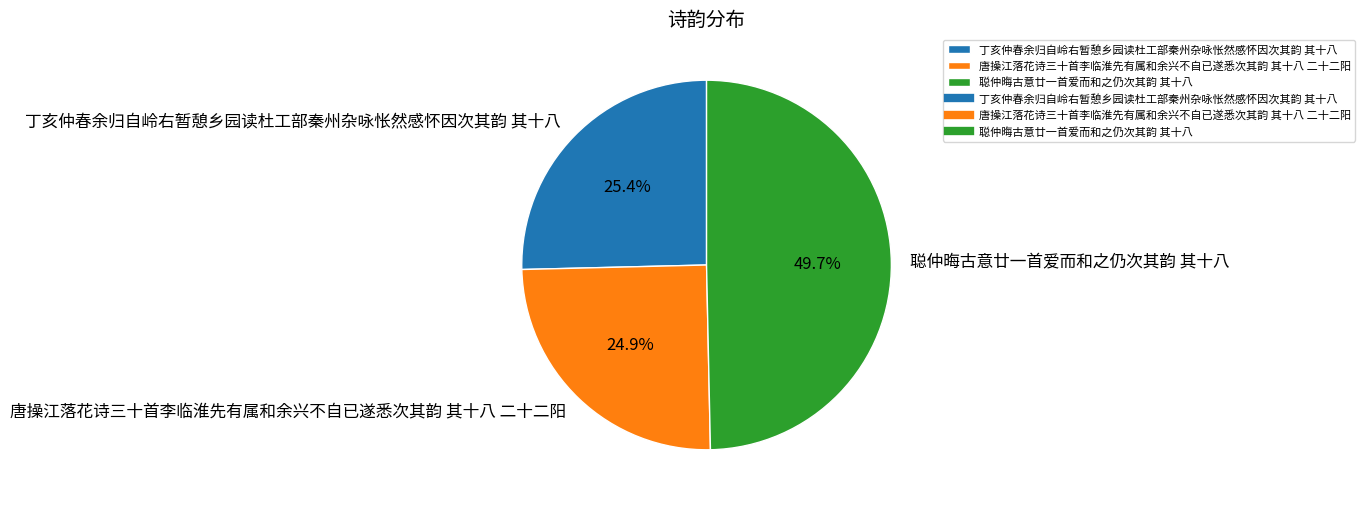

Combined, do 聪仲晦古意廿一首爱而和之仍次其韵 其十八 and 唐操江落花诗三十首李临淮先有属和余兴不自已遂悉次其韵 其十八 二十二阳 account for over 50%?

Yes